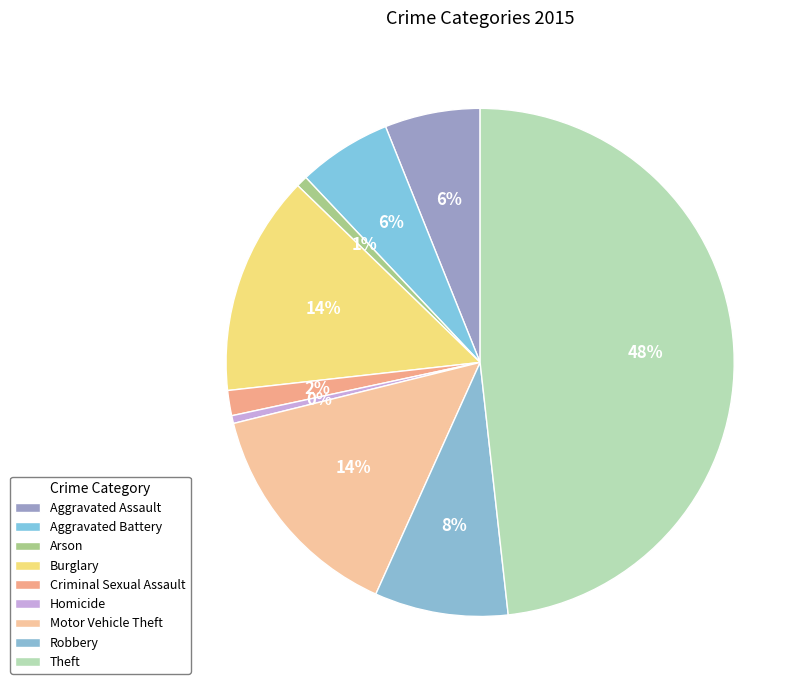

The Criminal Sexual Assault slice represents 16% of the pie. True or false?

False